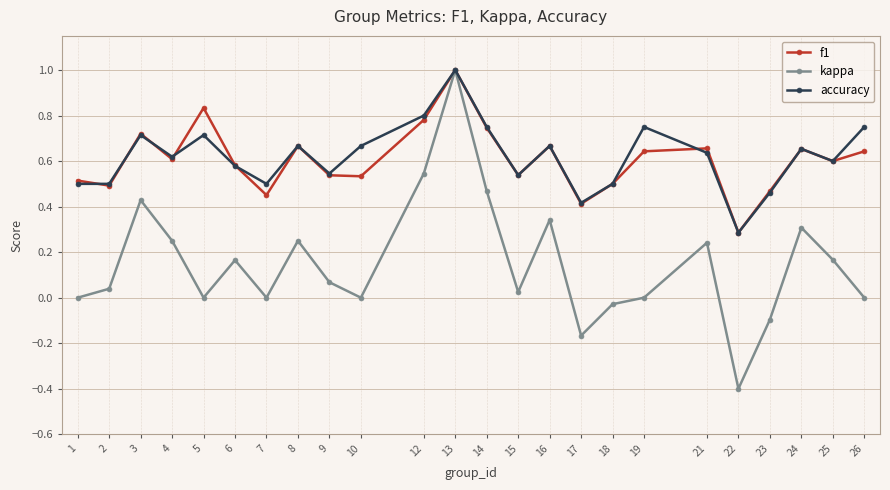

Does the chart have visible grid lines?

Yes